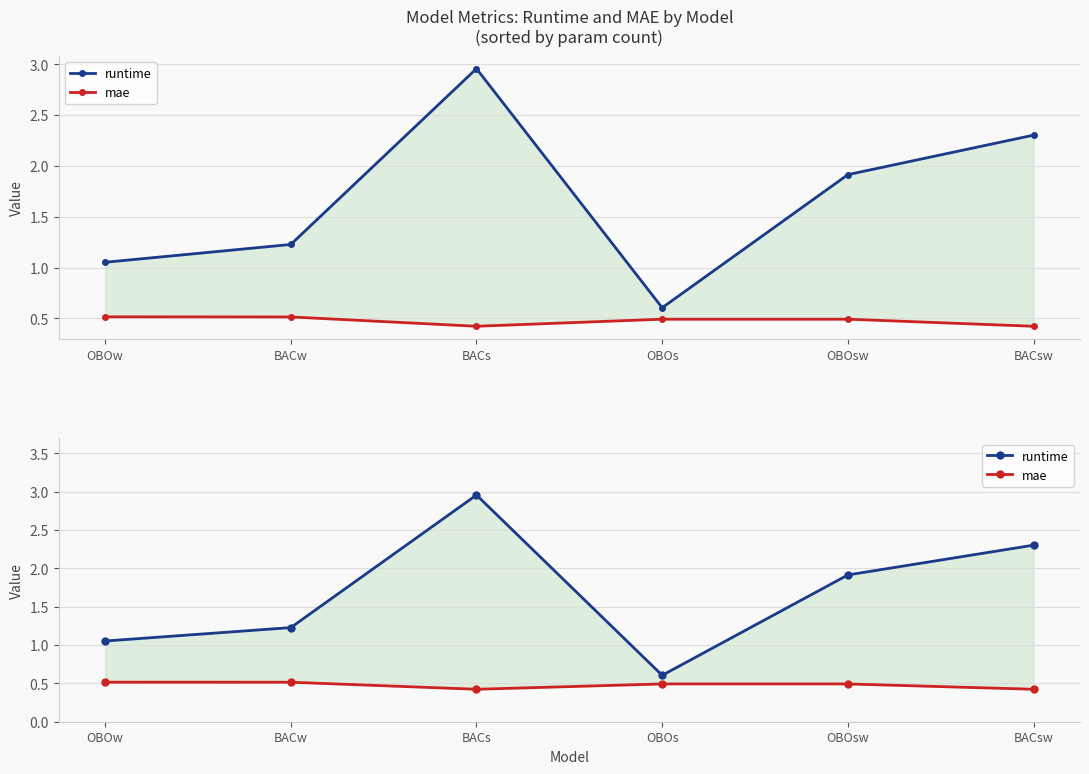

How many lines are shown in the chart?

2